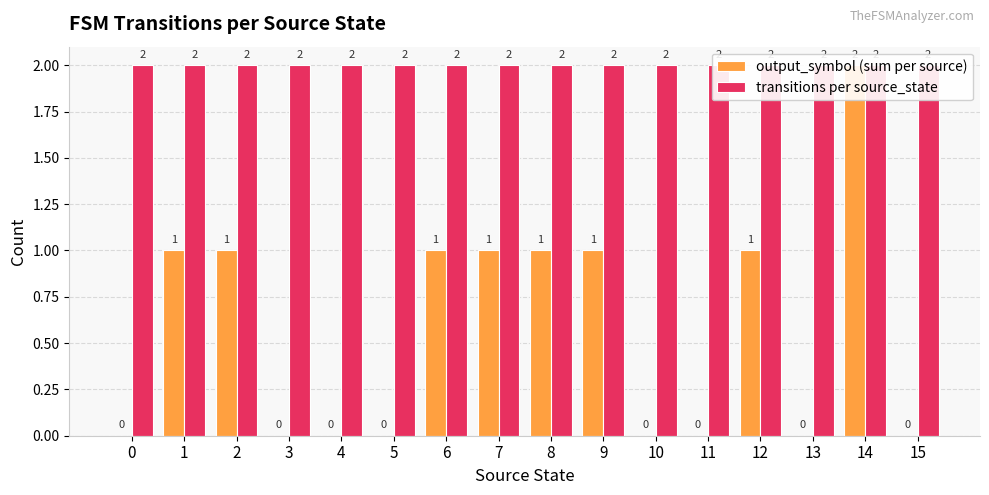

Reading left to right, transcribe all the data shown in this chart.

output_symbol (sum per source): 0=0	1=1	2=1	3=0	4=0	5=0	6=1	7=1	8=1	9=1	10=0	11=0	12=1	13=0	14=2	15=0
transitions per source_state: 0=2	1=2	2=2	3=2	4=2	5=2	6=2	7=2	8=2	9=2	10=2	11=2	12=2	13=2	14=2	15=2